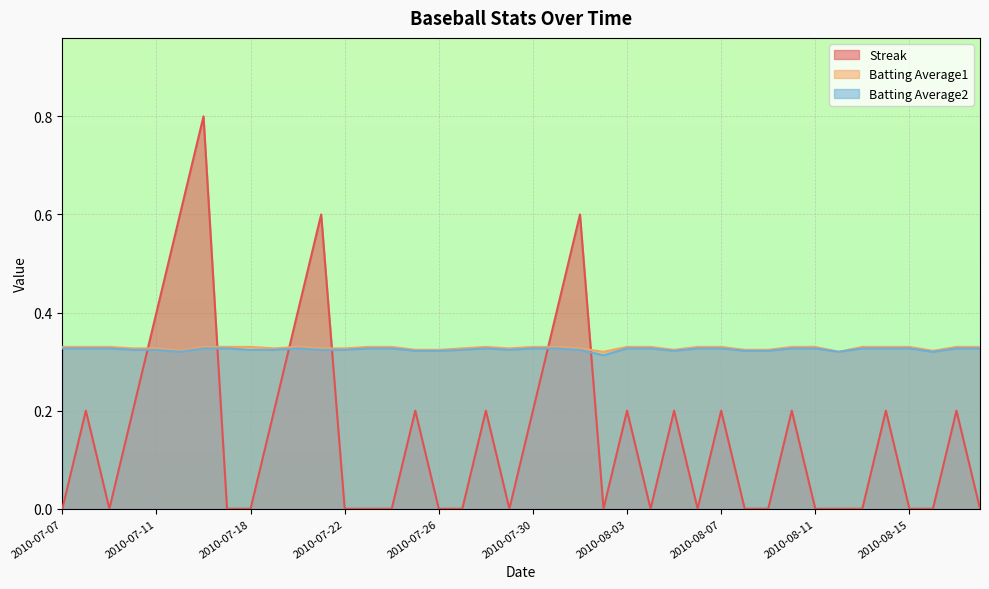

True or false: Batting Average1 has more than 2 interior local peaks.

False